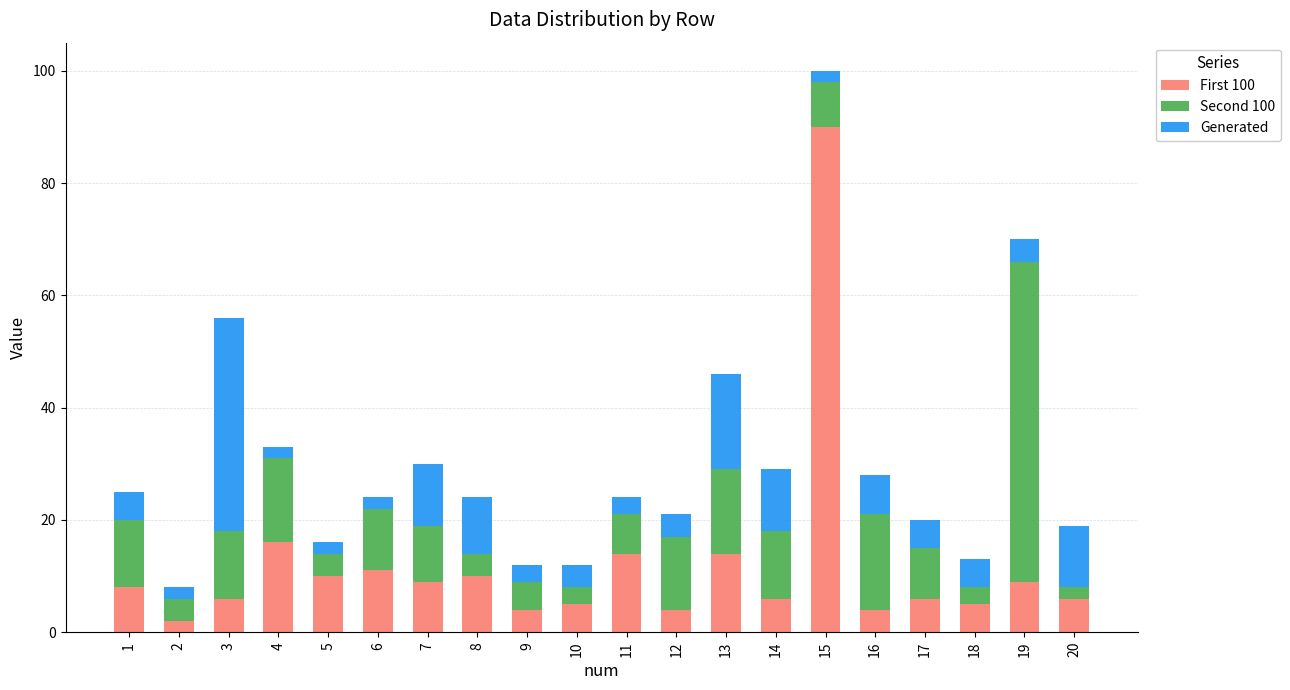

At which label does First 100 reach its peak?

15